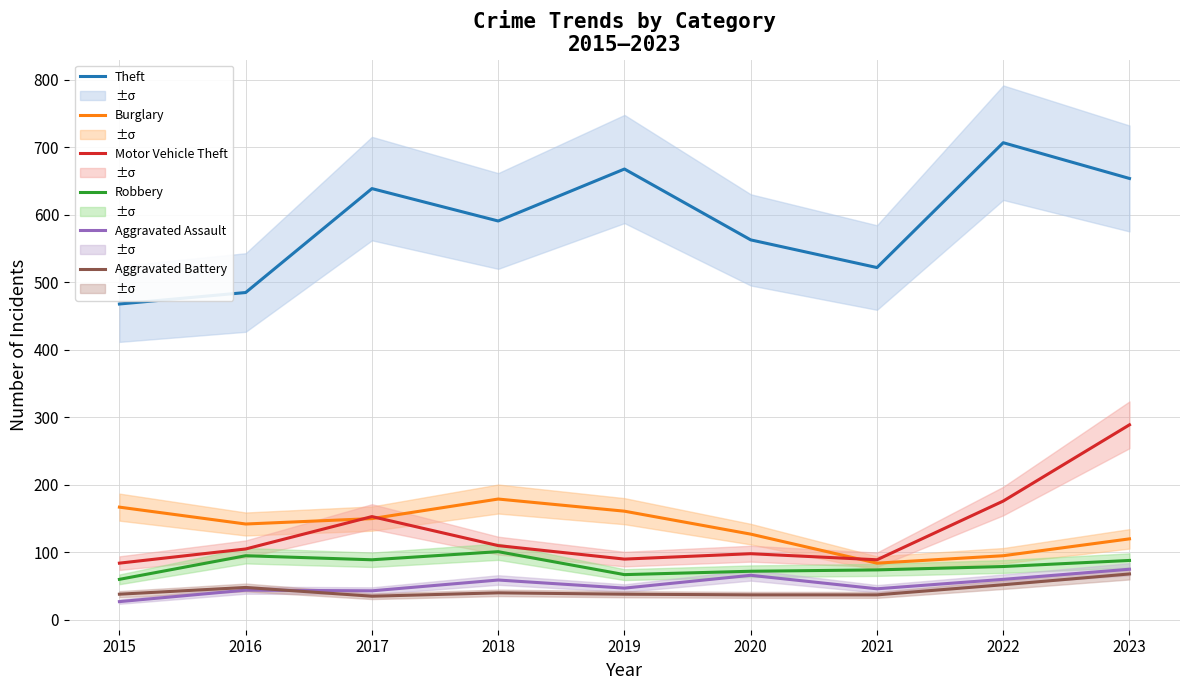

At how many categories does at least one series exceed 549?

6